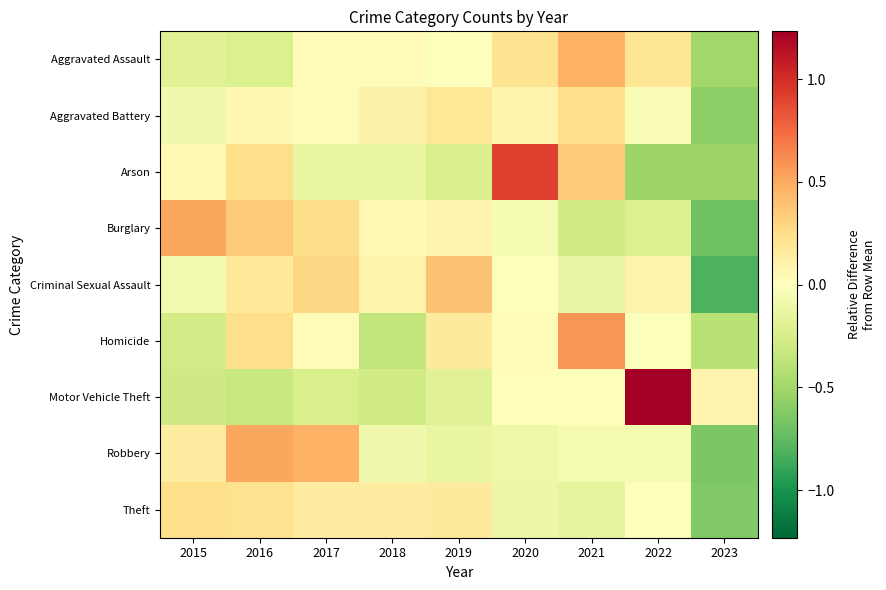

At which category is the sum across all series the highest?

2016